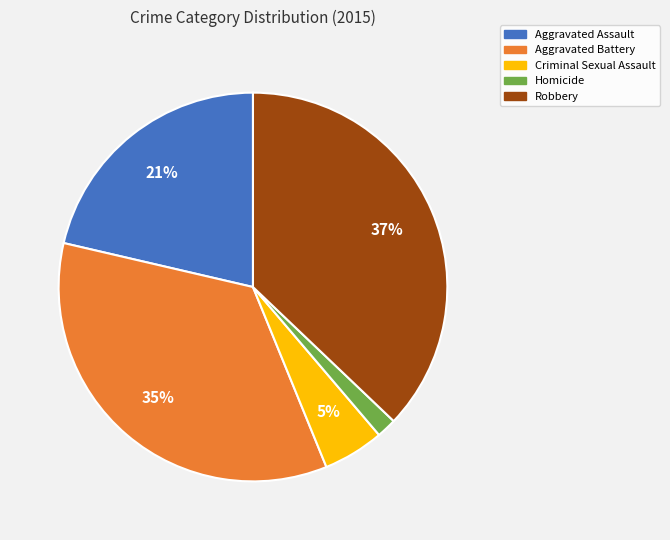

To the nearest percent, what is the average slice percentage?

20%